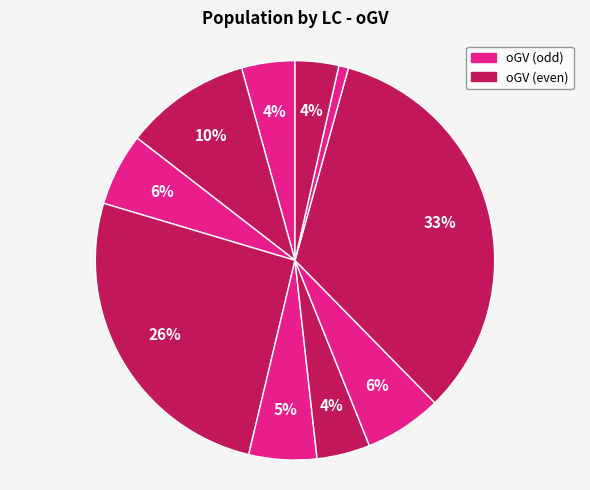

To the nearest percent, what is the difference between the largest and smallest slice percentages?

33%